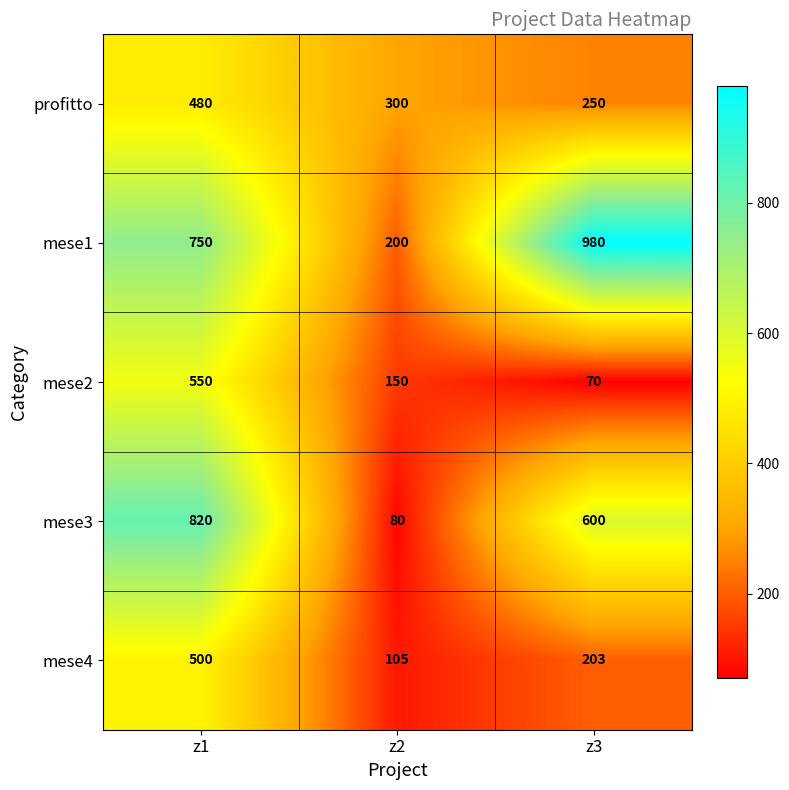

What is the average value of the mese3 series?

500